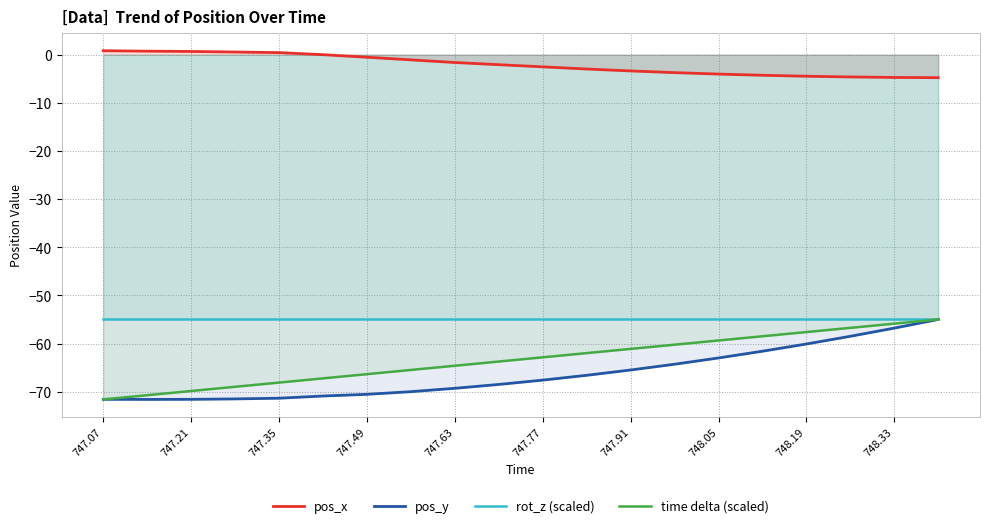

What is the difference between the second highest and second lowest values in the pos_y series?

14.8